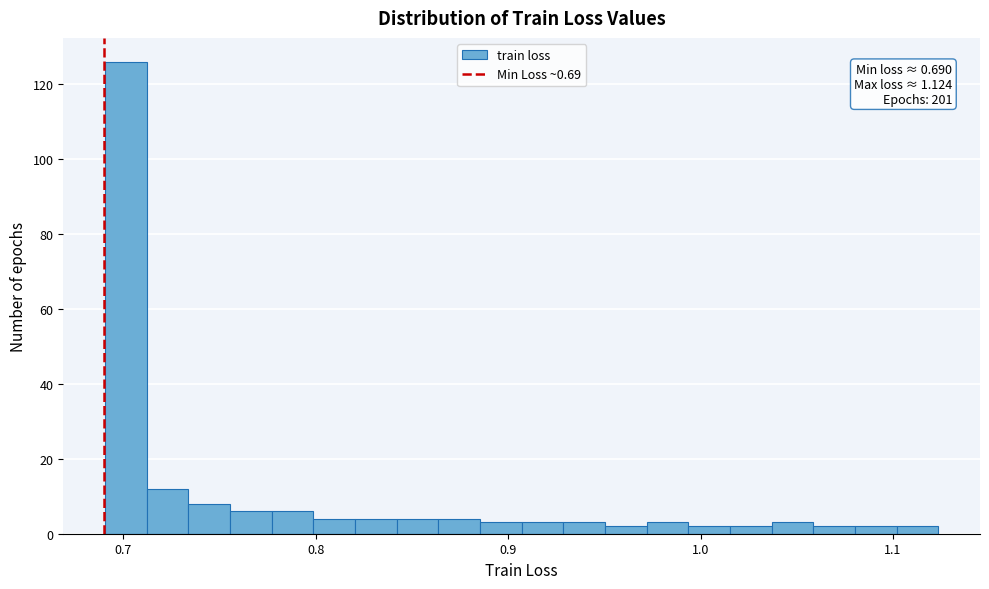

Read against the x-axis, roughly where is the centre of the tallest bar?

0.70